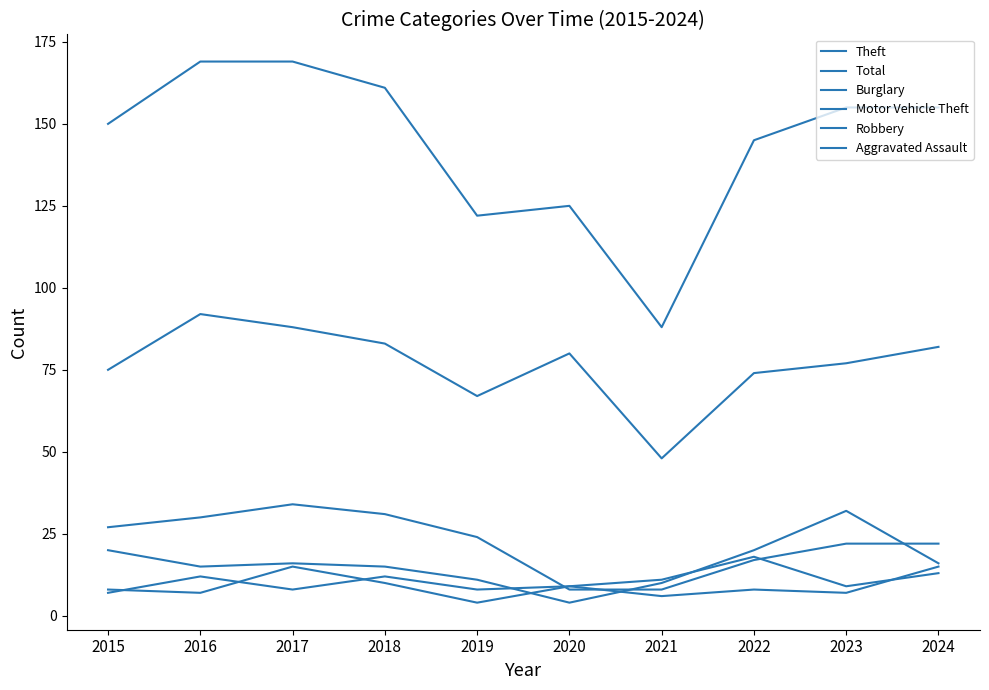

What is the spread (max minus min) of values at 2024?

142